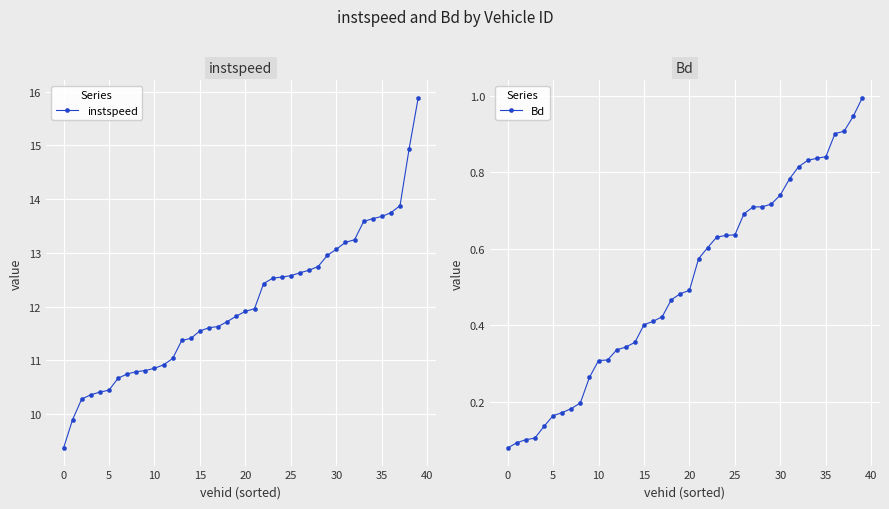

What are all the series names shown in the legend?

instspeed, Bd